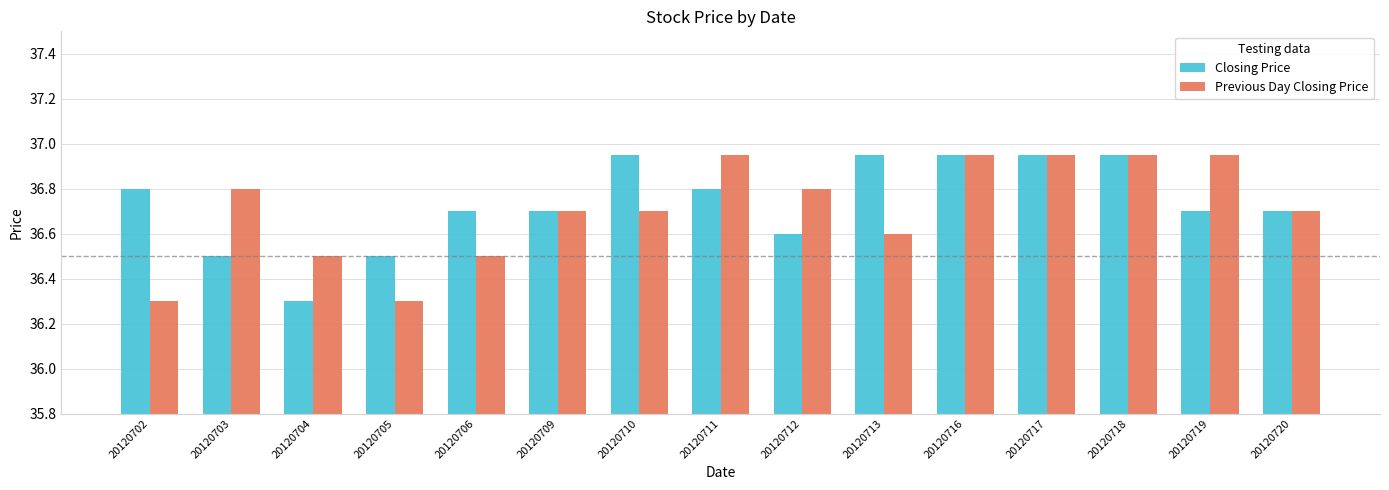

What is the sum of the Closing Price values at 20120703 and 20120718?

73.5